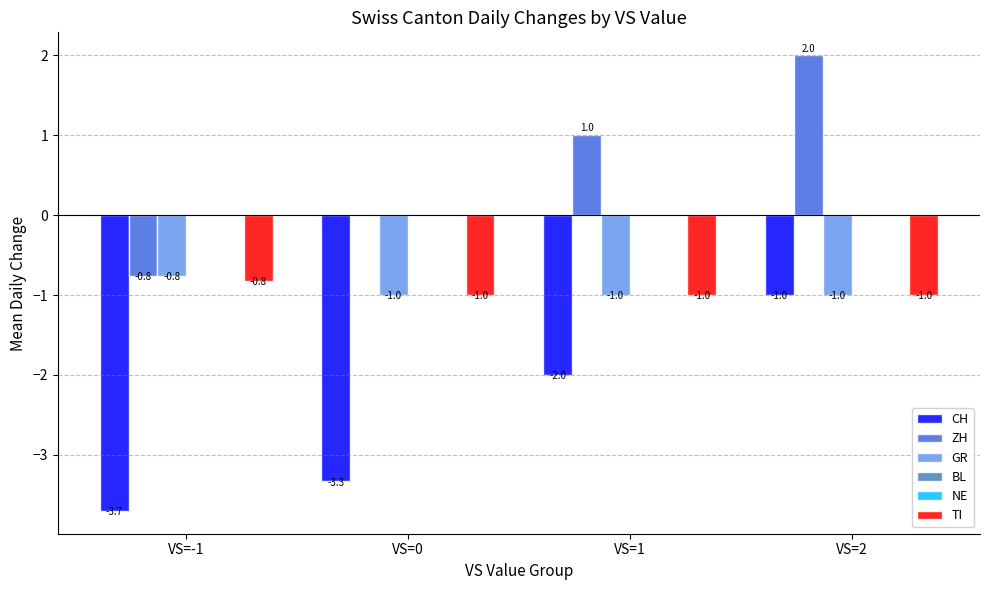

How many categories are shown in the chart?

4